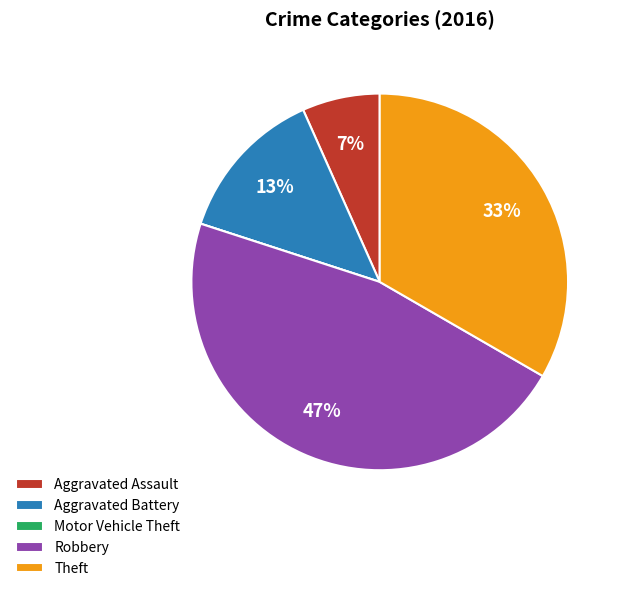

Is it true that Aggravated Assault is 14% of the pie?

False